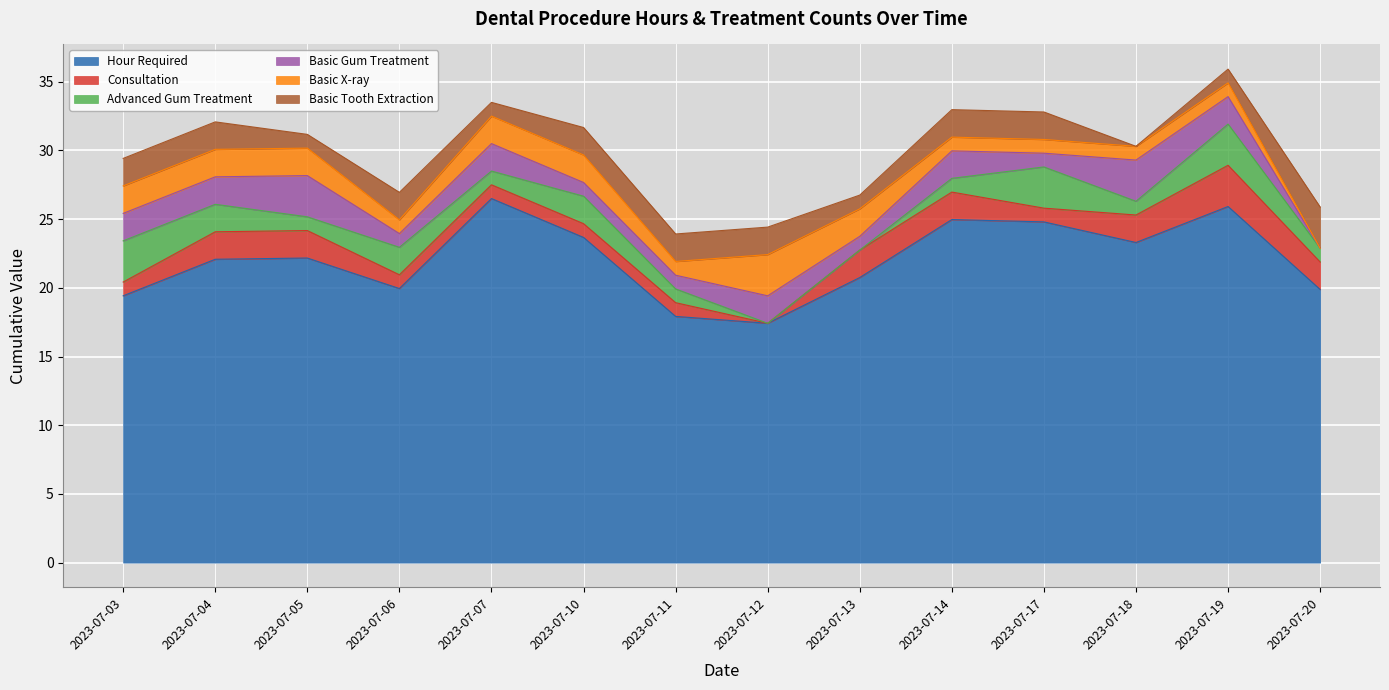

What is the difference between the maximum and minimum values in the Hour Required series?

9.1